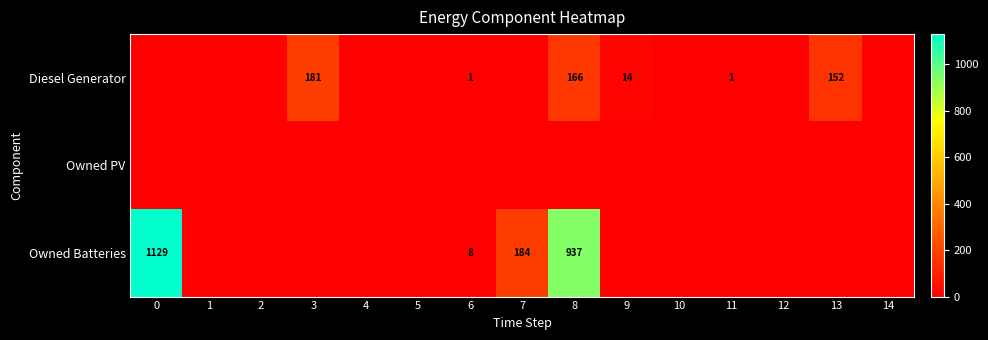

What is the spread (max minus min) of values at 7?

184